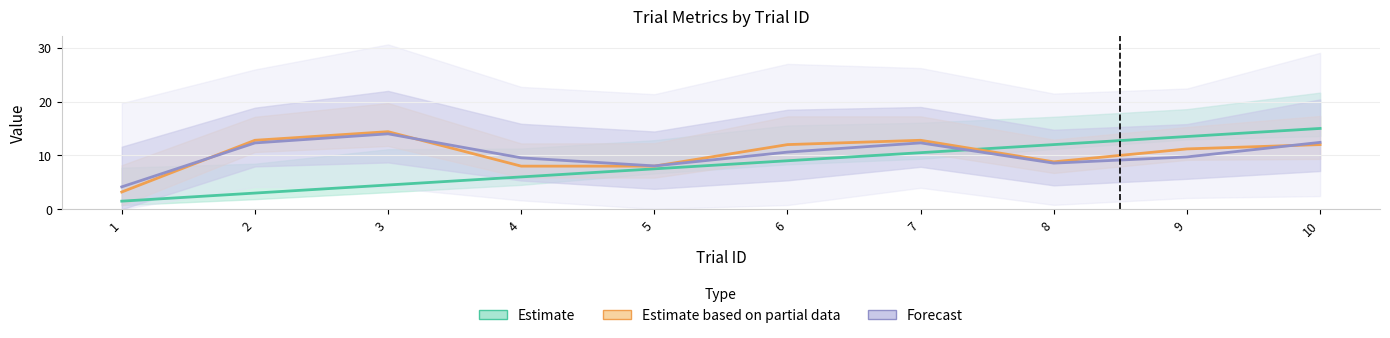

True or false: Estimate based on partial data and Estimate intersect in this chart.

True